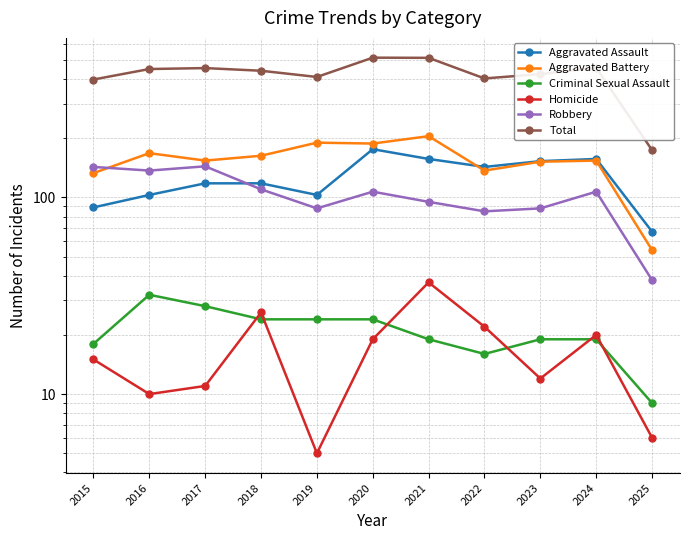

Rank the categories by Aggravated Battery value from highest to lowest.

2021, 2019, 2020, 2016, 2018, 2017, 2024, 2023, 2022, 2015, 2025